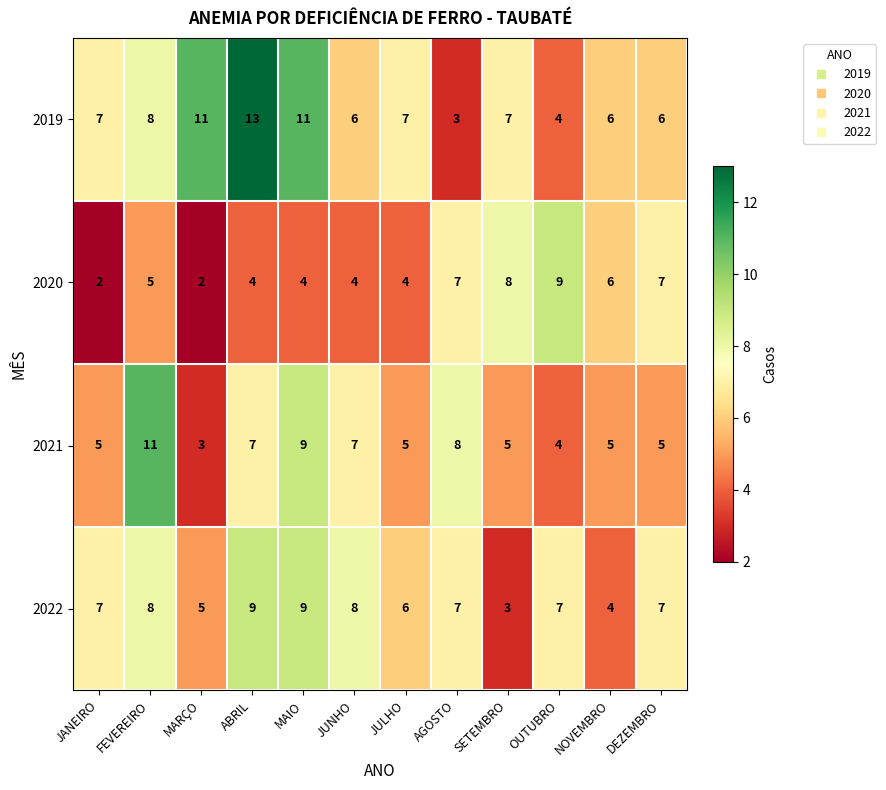

The 2021 series shows 5 at DEZEMBRO. True or false?

True